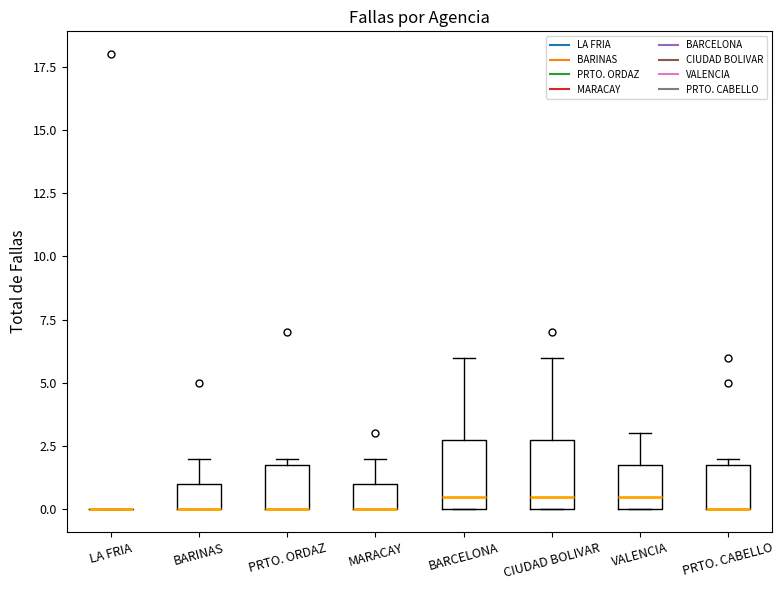

Reading left to right, read every box against the y-axis: the position of its median line, the range the box covers, and the ends of its whiskers. The values are not printed on the chart, so give them approximately, as read against the axis.

LA FRIA: box collapsed to a line at 0.0, whiskers 0.0 to 0.0
BARINAS: median 0.0 (drawn on the box's lower edge), box 0.0 to 1.0, whiskers 0.0 to 2.0
PRTO. ORDAZ: median 0.0 (drawn on the box's lower edge), box 0.0 to 2.0, whiskers 0.0 to 2.0 (just above the box's upper edge)
MARACAY: median 0.0 (drawn on the box's lower edge), box 0.0 to 1.0, whiskers 0.0 to 2.0
BARCELONA: median 0.5, box 0.0 to 3.0, whiskers 0.0 to 6.0
CIUDAD BOLIVAR: median 0.5, box 0.0 to 3.0, whiskers 0.0 to 6.0
VALENCIA: median 0.5, box 0.0 to 2.0, whiskers 0.0 to 3.0
PRTO. CABELLO: median 0.0 (drawn on the box's lower edge), box 0.0 to 2.0, whiskers 0.0 to 2.0 (just above the box's upper edge)